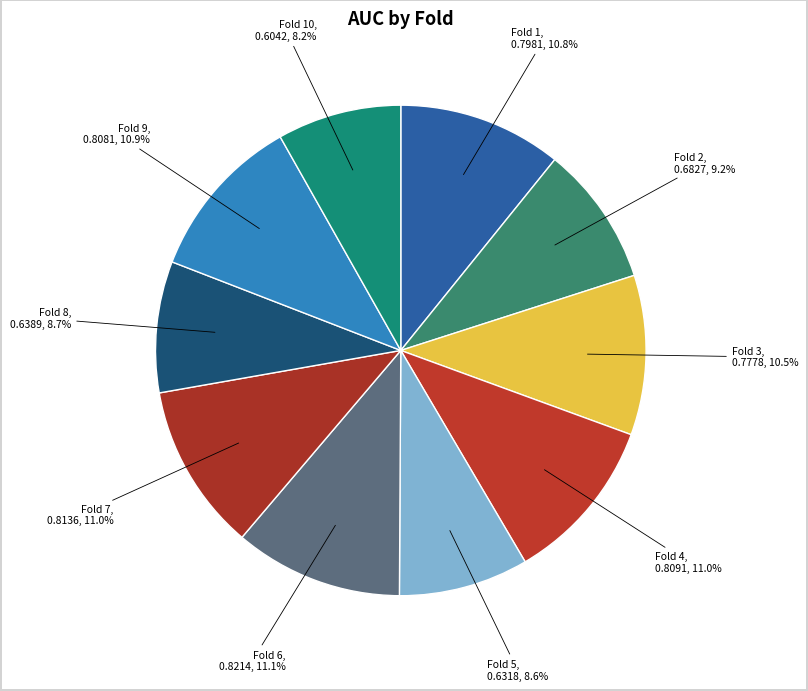

To the nearest percent, what is the difference between the largest and smallest slice percentages?

3%